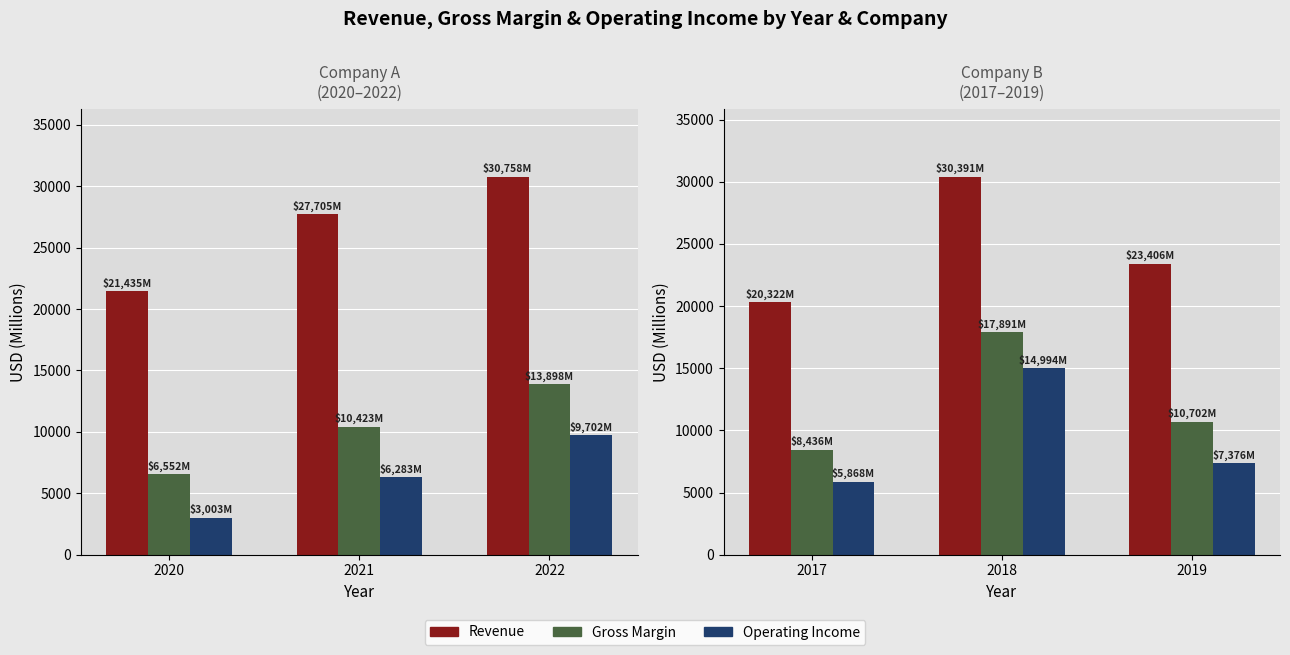

Count the Operating Income values in the range 5868 to 14994.

3